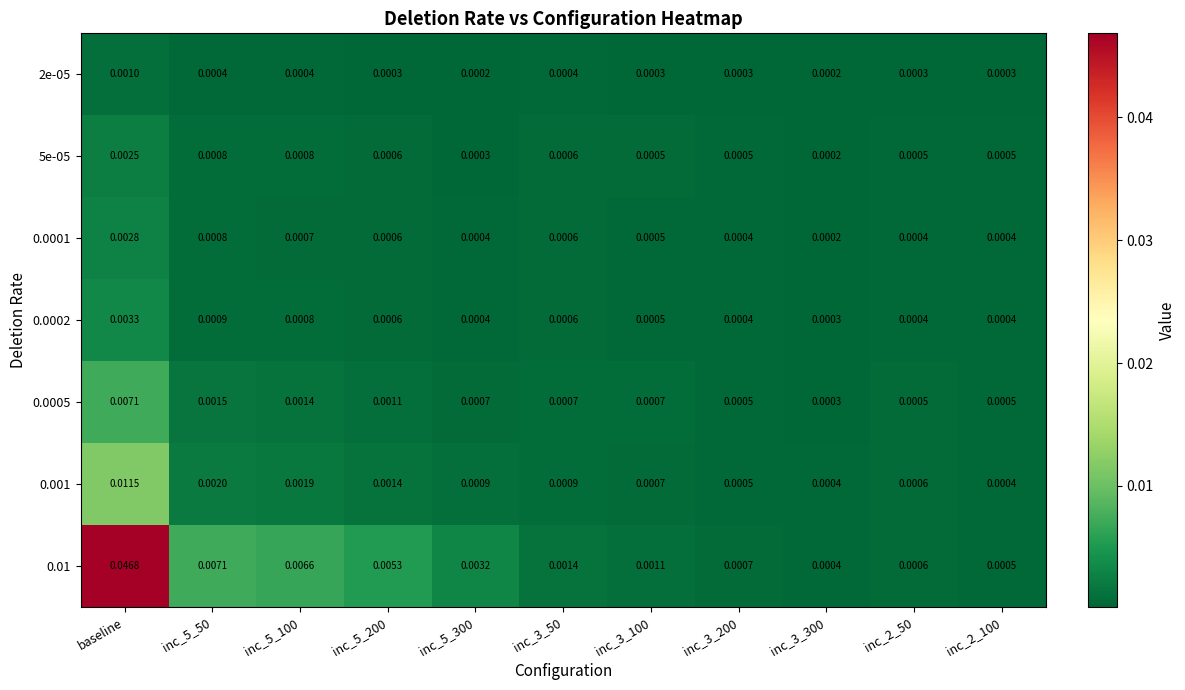

Which category has the highest value in the 0.001 series?

baseline